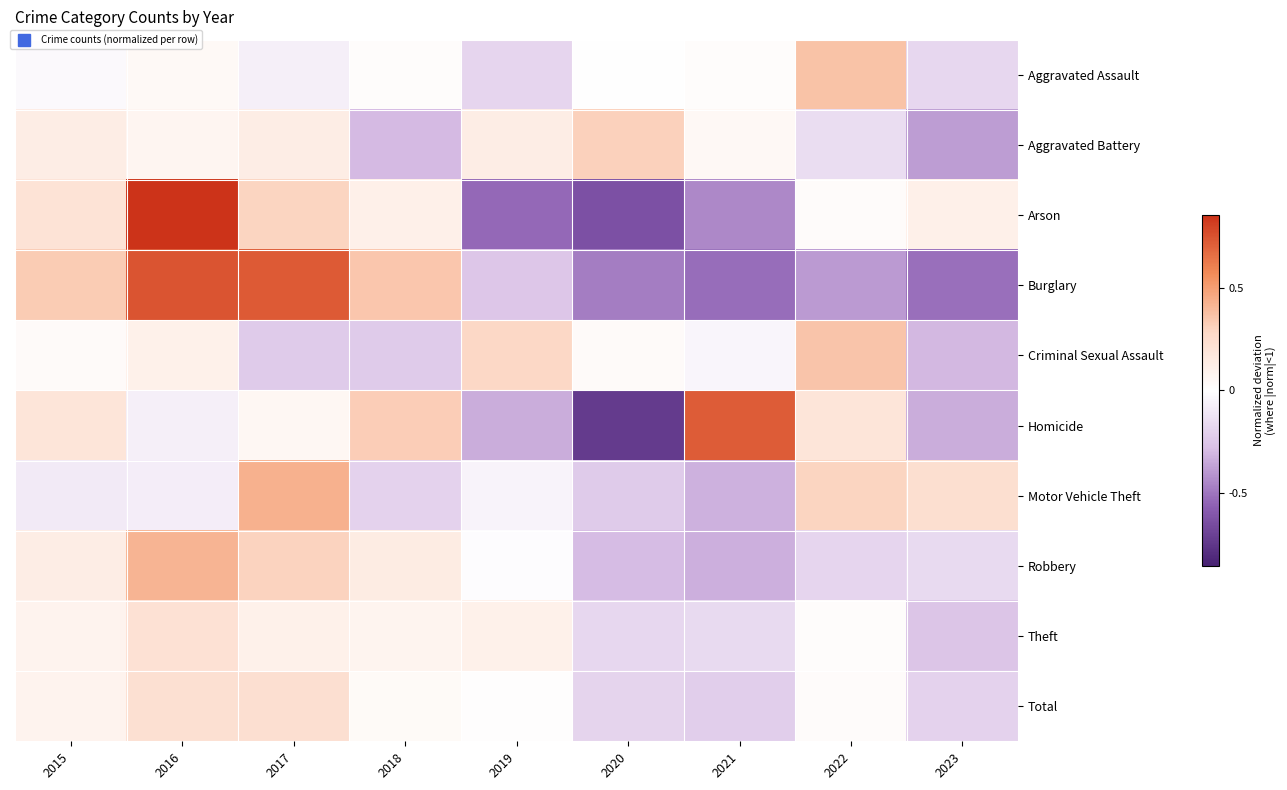

What is the minimum value shown in the chart?

-0.7